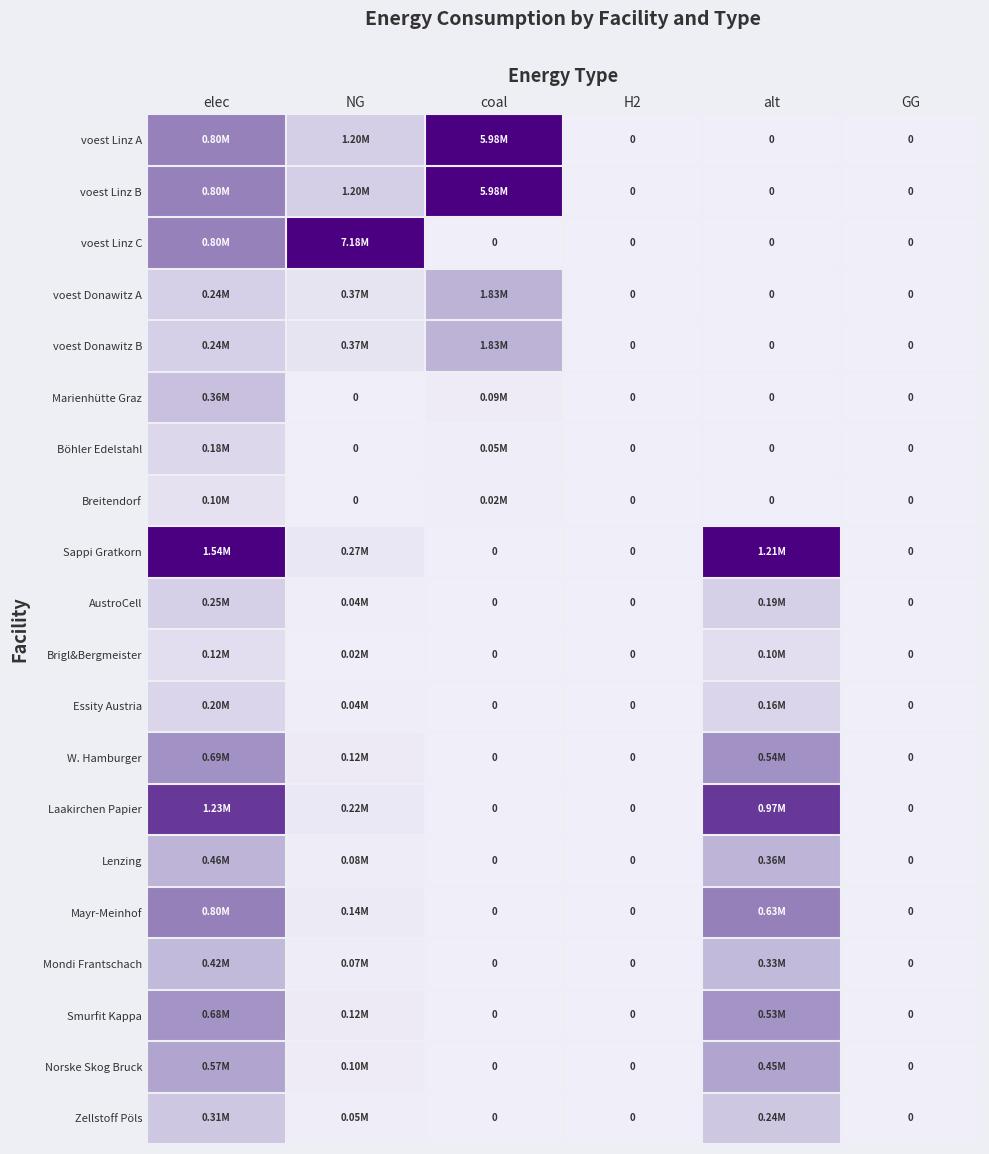

Which category has the lowest value across all series?

H2